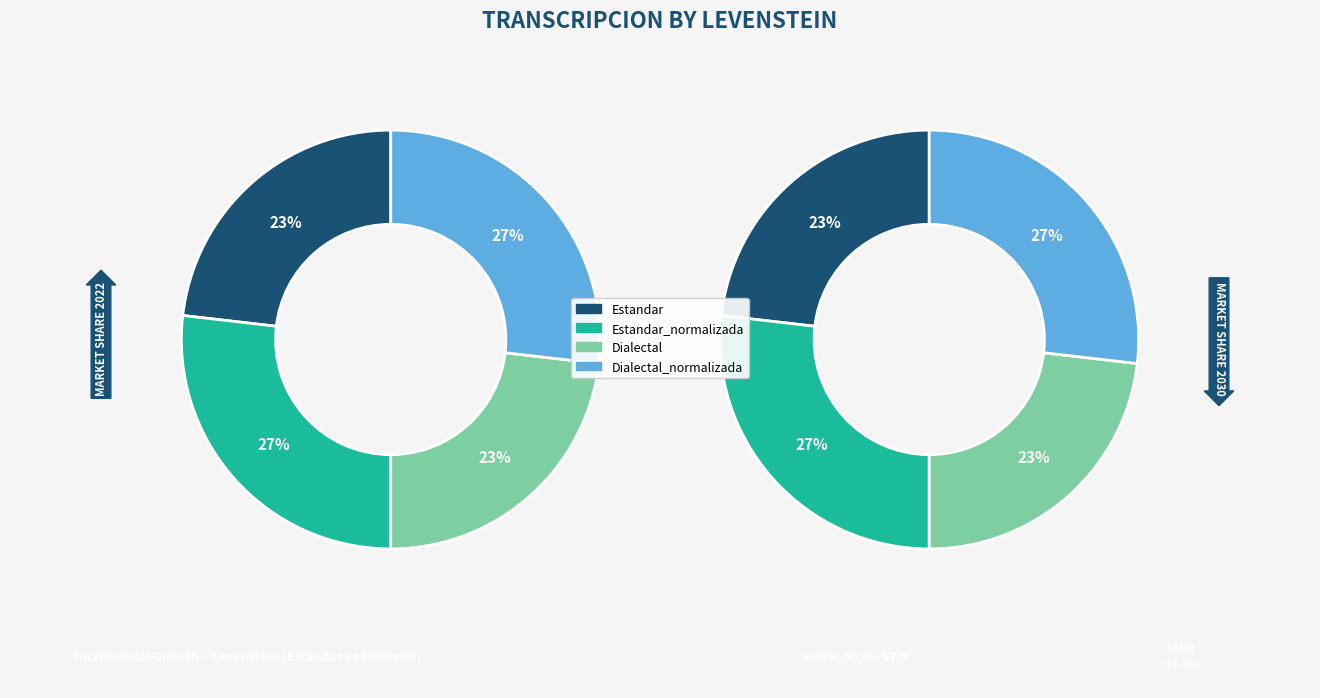

To the nearest percent, what portion does Estandar represent?

23%